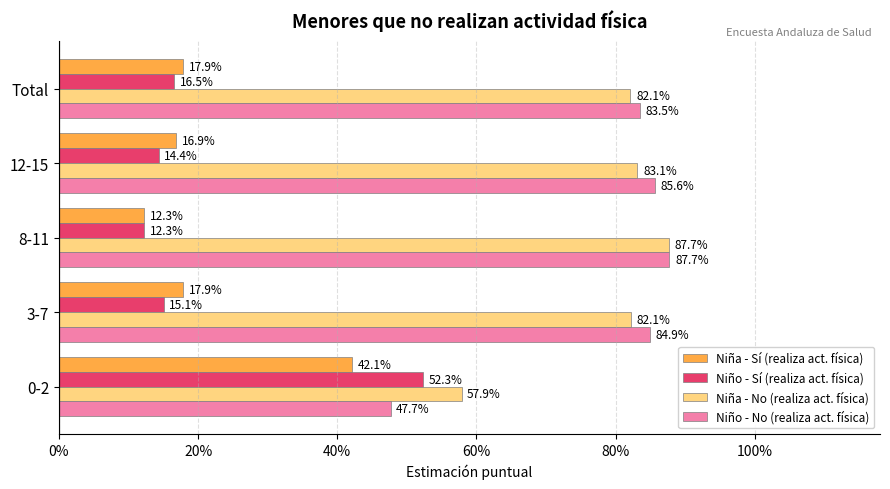

What are all the series names shown in the legend?

Niña - Sí (realiza act. física), Niño - Sí (realiza act. física), Niña - No (realiza act. física), Niño - No (realiza act. física)